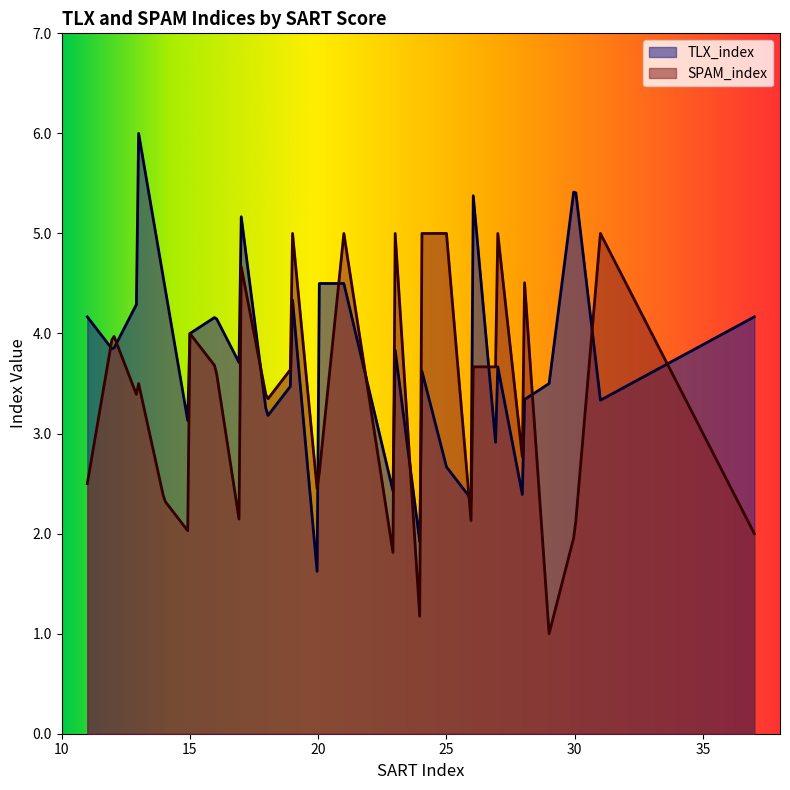

Is the value of TLX_index at 0 greater than the value of SPAM_index at 9?

No